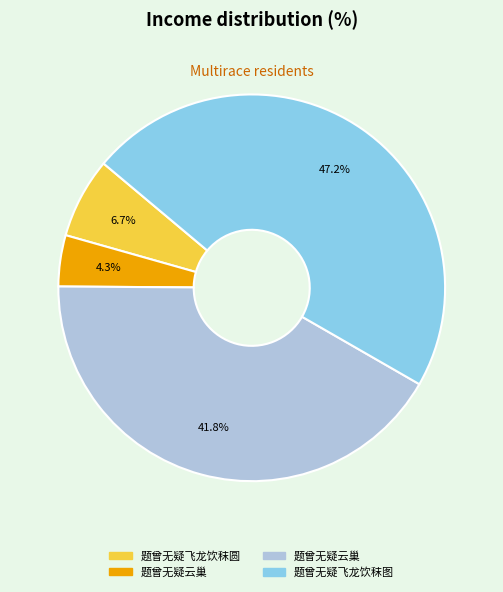

Is there a majority slice in this chart?

No